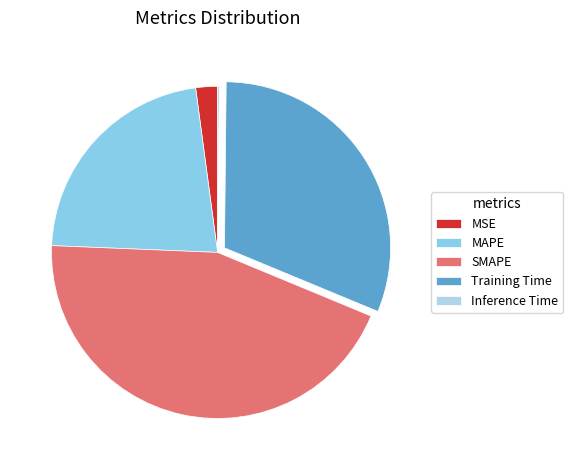

Combined, do MAPE and Training Time account for over 50%?

Yes